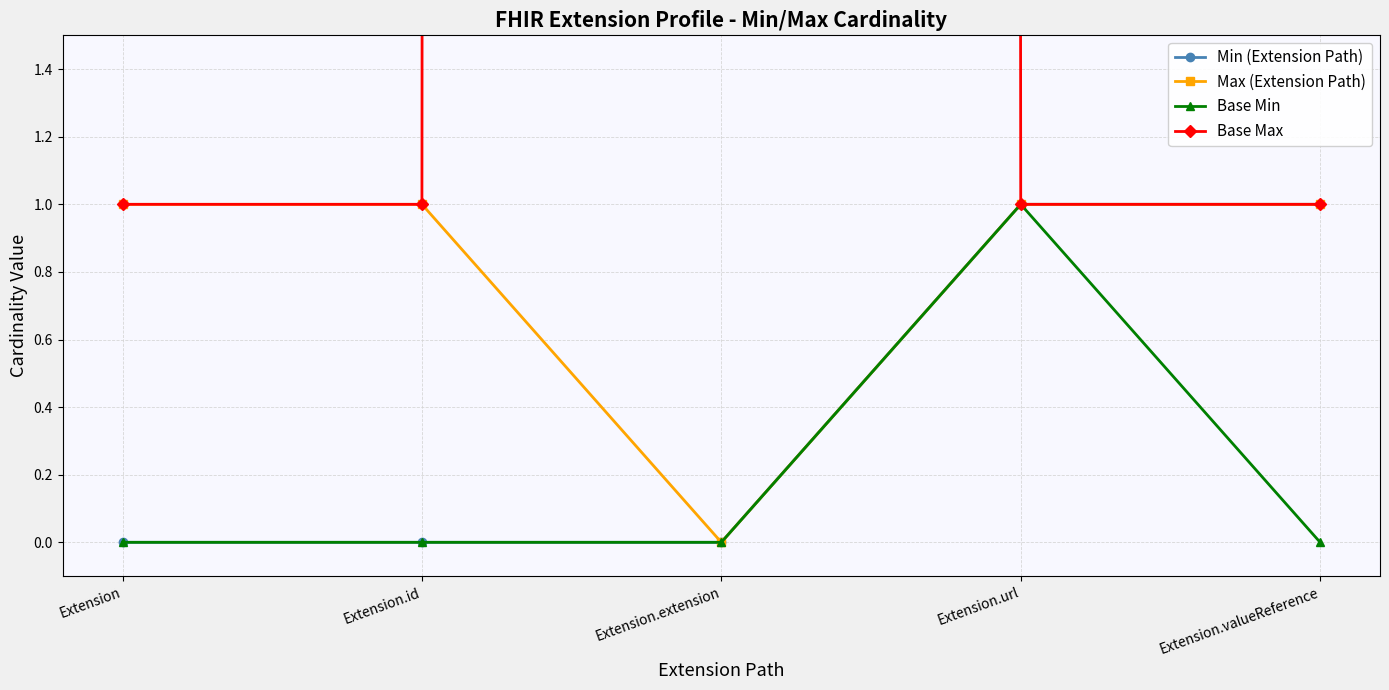

List the series in order of their peak value, lowest first.

Min (Extension Path), Max (Extension Path), Base Min, Base Max